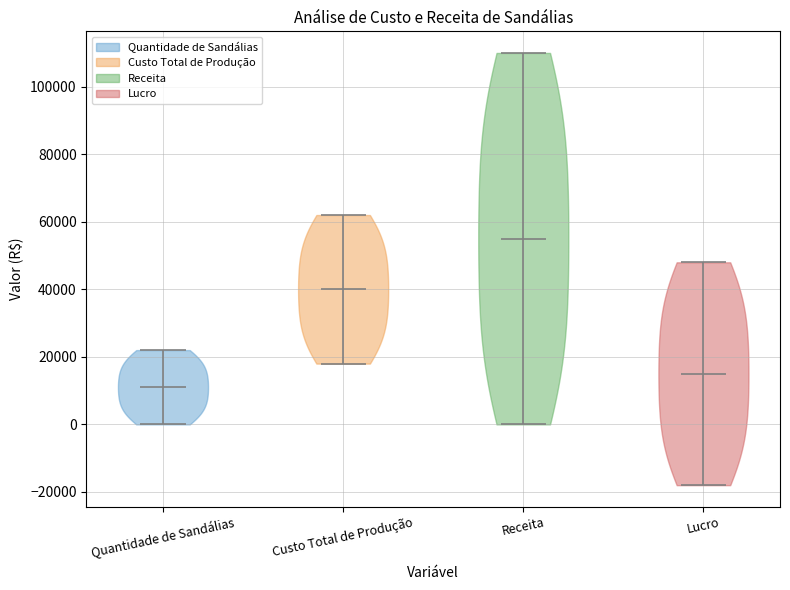

Reading left to right, read every violin against the y-axis: where its median line is, and the lowest and highest points it reaches. The values are not printed on the chart, so give them approximately, as read against the axis.

Quantidade de Sandálias: median line 12000, lowest point 0, highest point 22000
Custo Total de Produção: median line 40000, lowest point 18000, highest point 62000
Receita: median line 56000, lowest point 0, highest point 110000
Lucro: median line 16000, lowest point -18000, highest point 48000